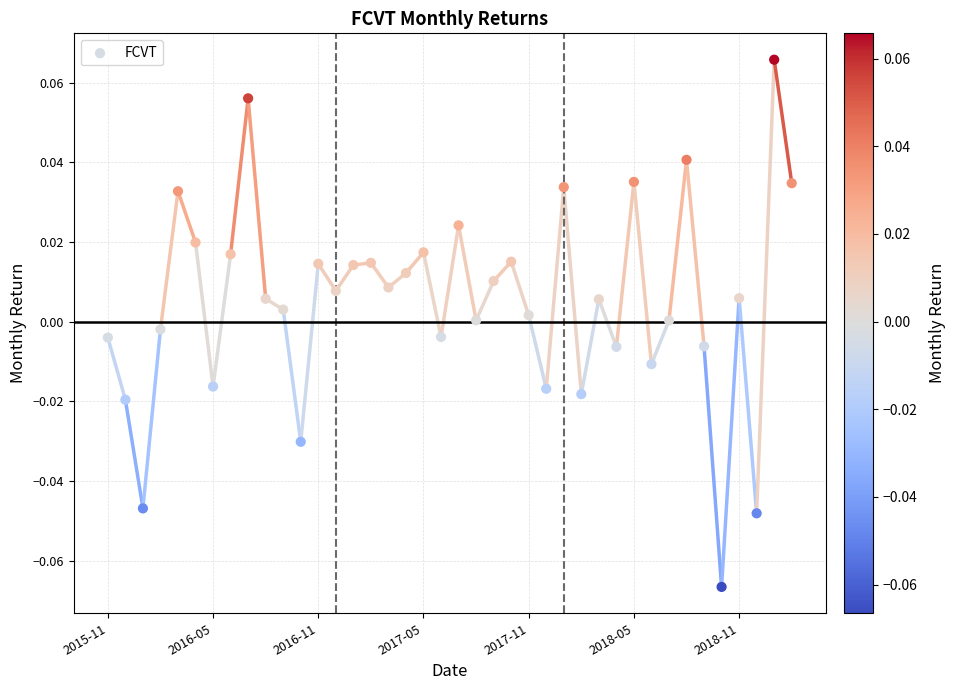

Count the number of points in this scatter plot.

40